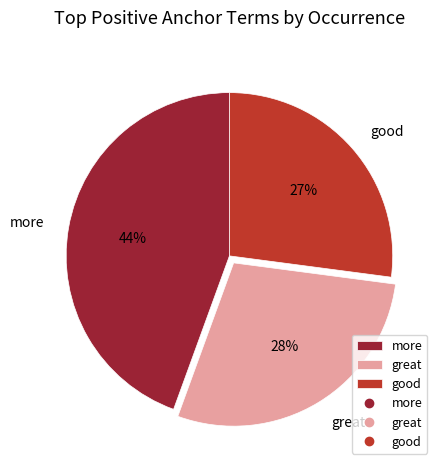

The great slice represents 20% of the pie. True or false?

False